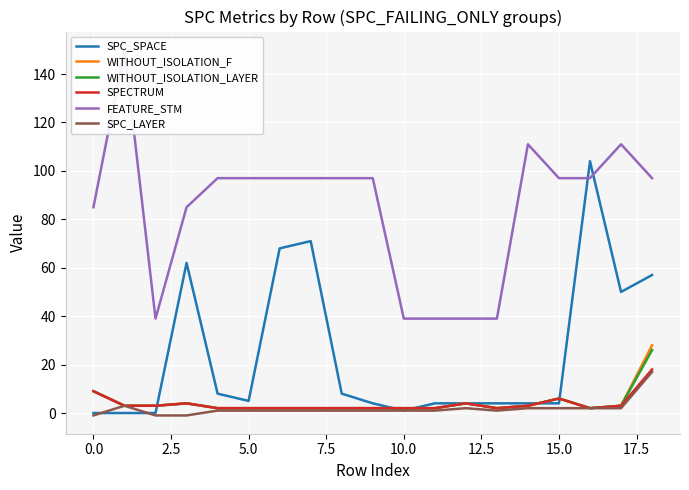

What is the maximum value shown in the chart?

150